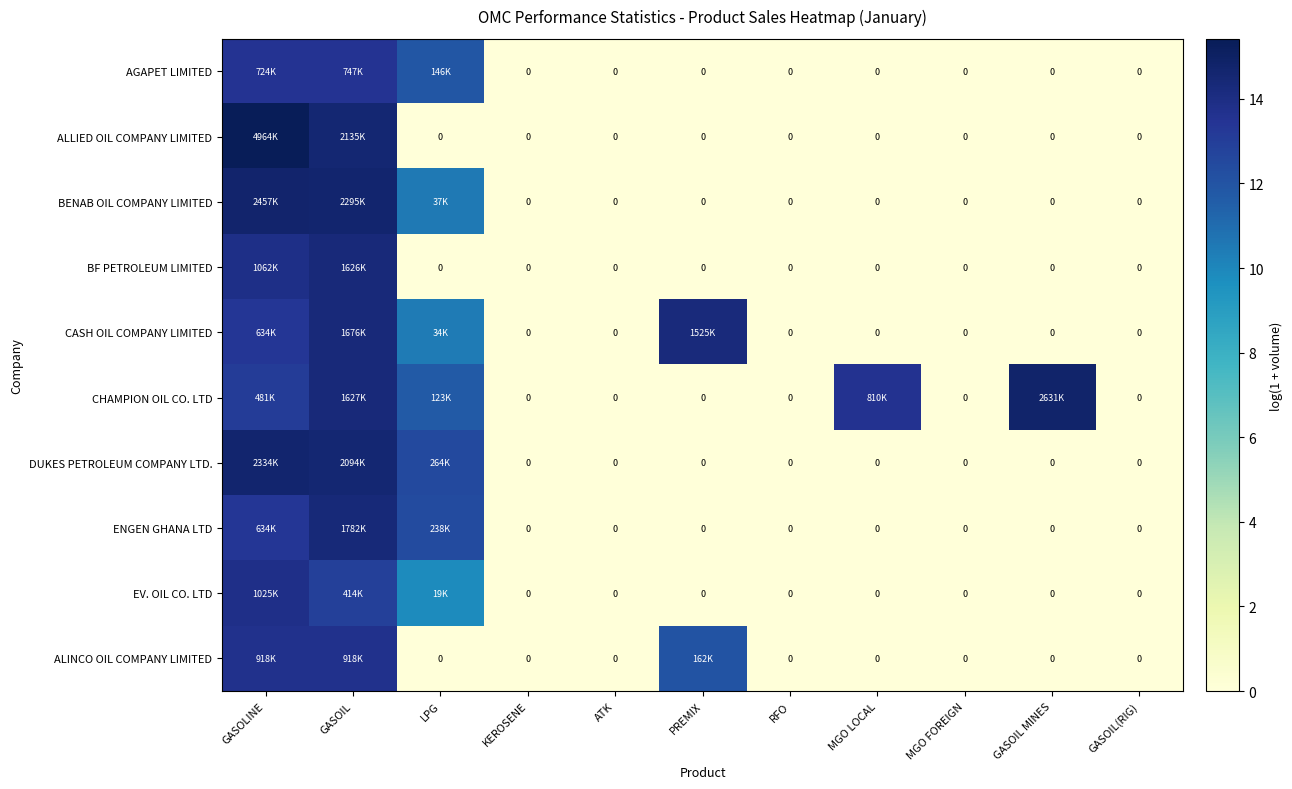

The value of ALINCO OIL COMPANY LIMITED at GASOLINE is 13.7. True or false?

True